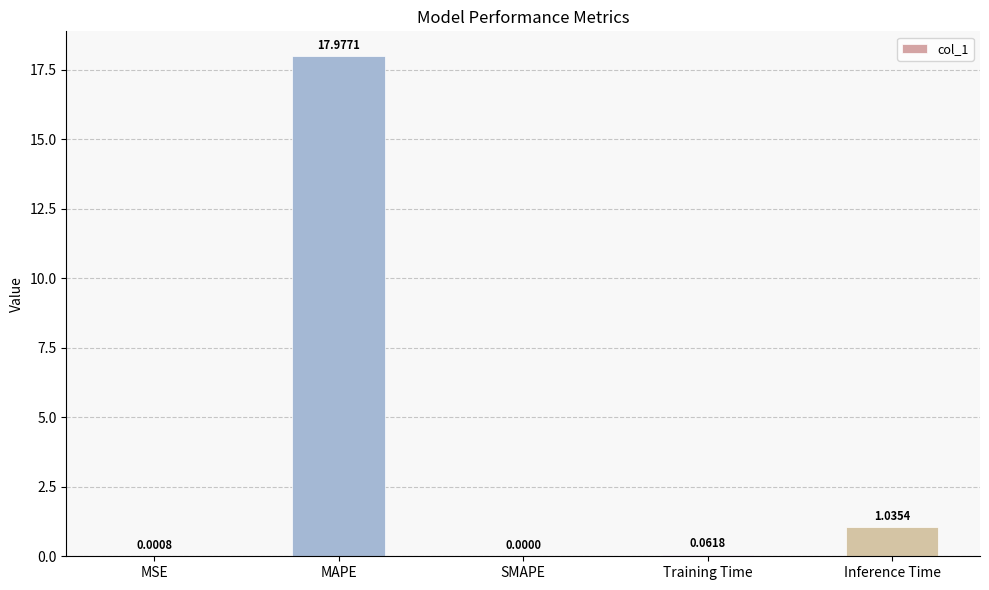

How many values are above zero?

4